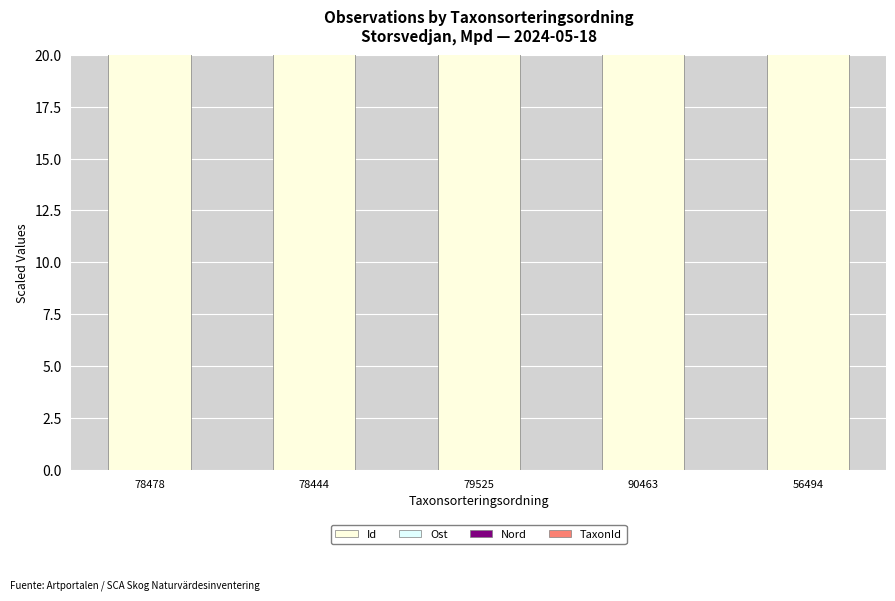

True or false: Id has a value of 1171.4 at 78444.

True